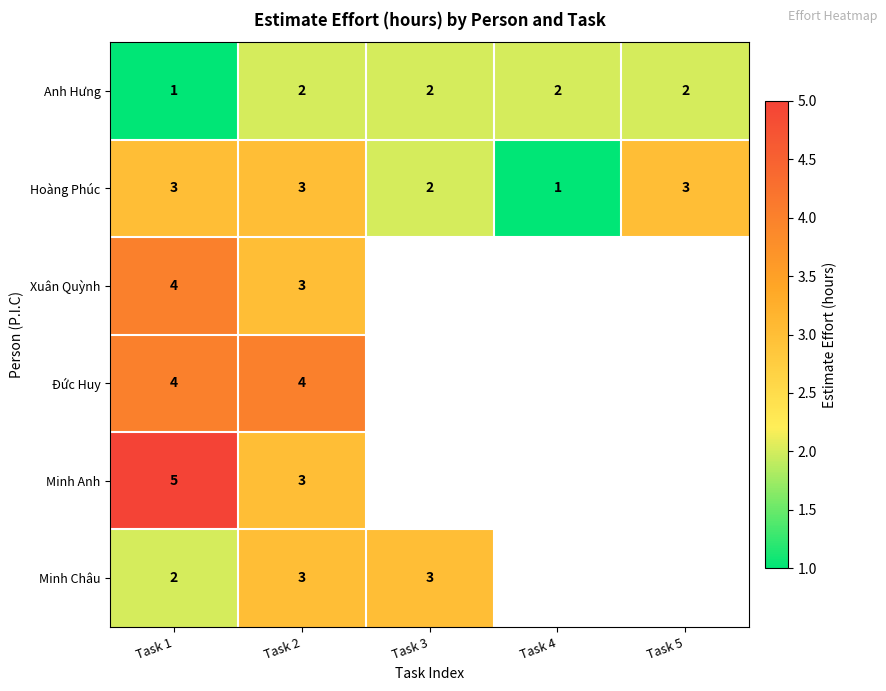

What is the spread (max minus min) of values at Task 4?

1.0